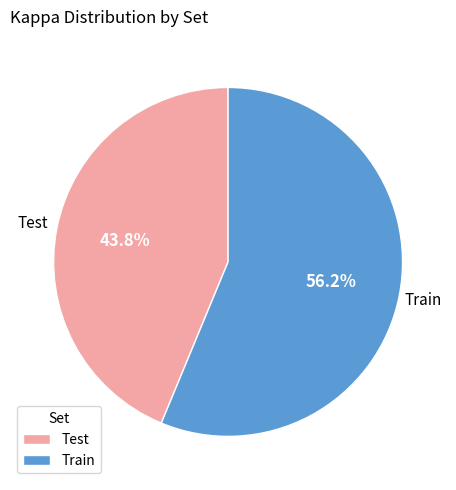

What percentage is the Train slice, to the nearest percent?

56%